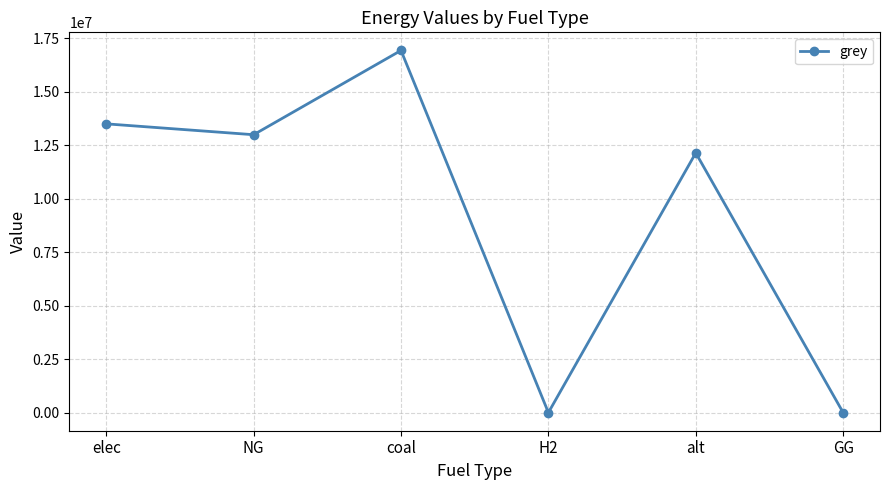

True or false: there are more than 1 points higher than both neighbors.

True